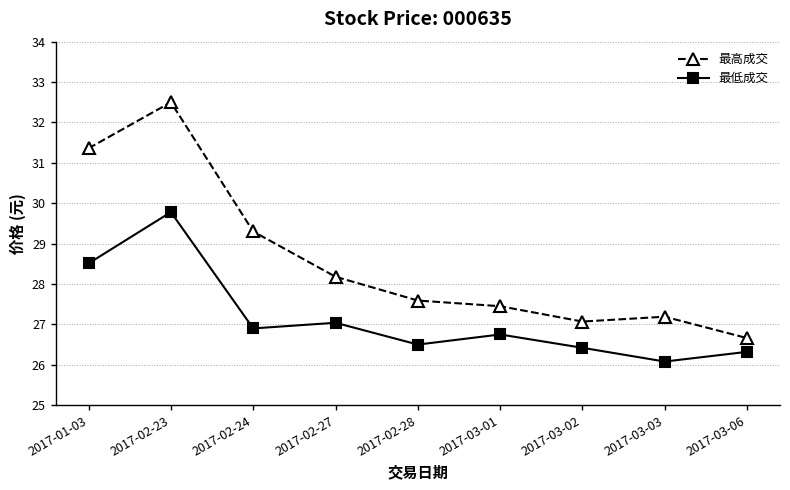

How many interior local peaks does the 最高成交 series have?

2